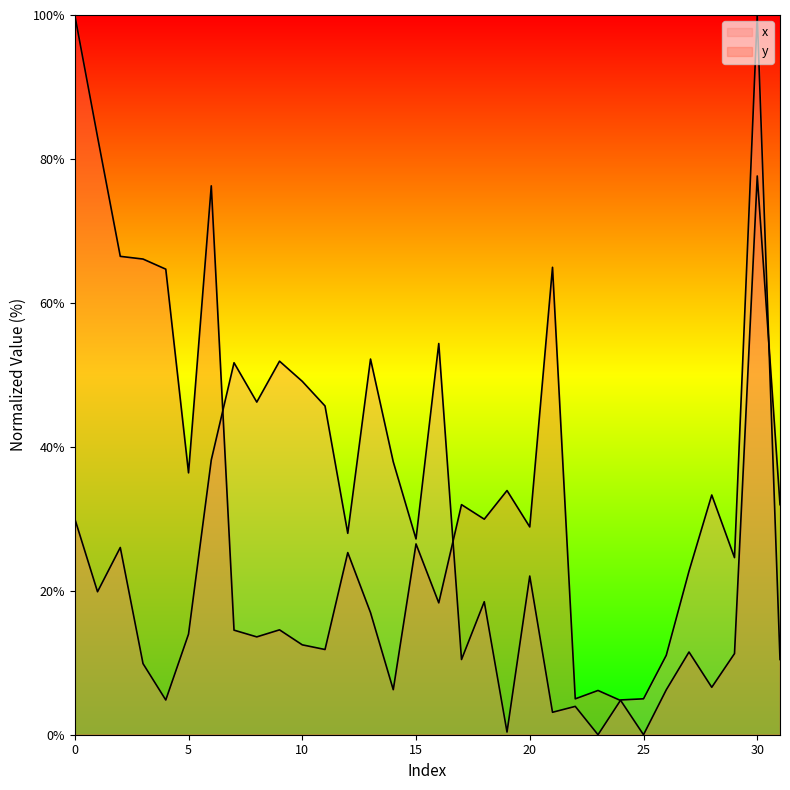

Which series has the largest range (max minus min)?

x